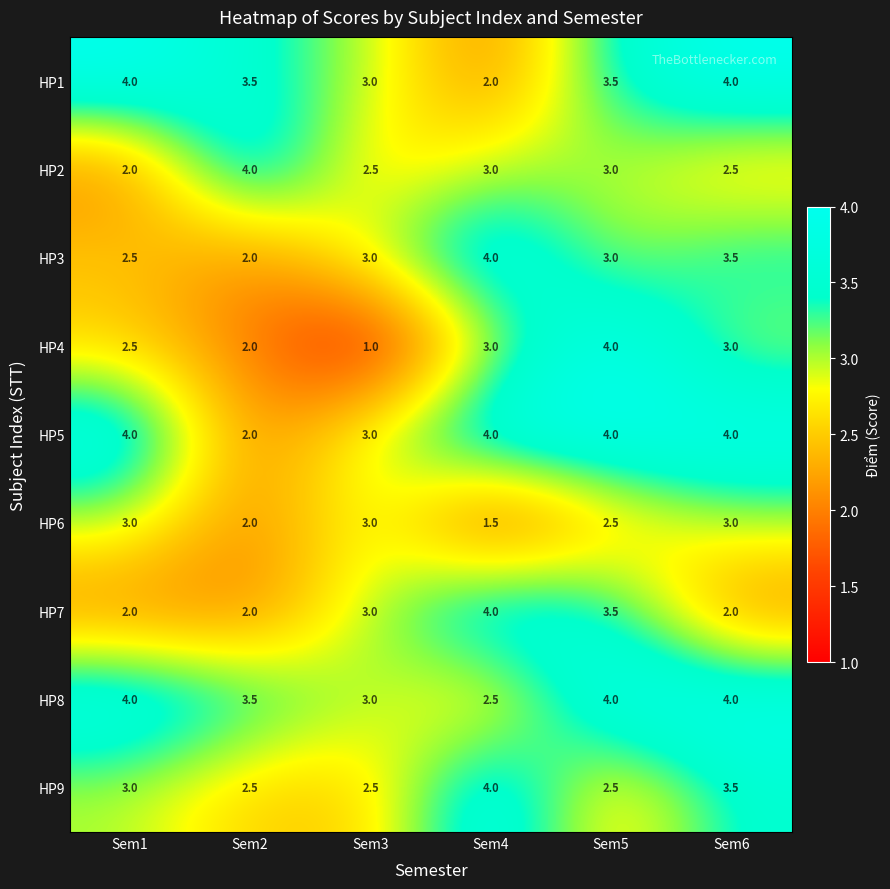

What is the minimum value for HP8?

2.5